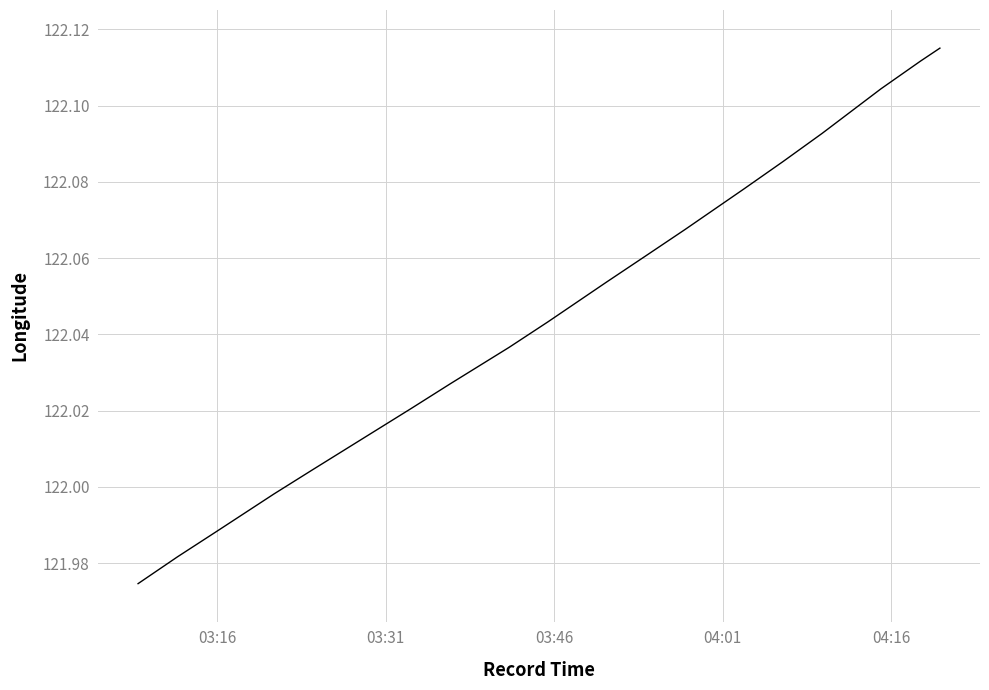

Reading left to right, what are all the values shown in this chart?

122.0	122.0	122.0	122.0	122.0	122.0	122.0	122.0	122.0	122.1	122.1	122.1	122.1	122.1	122.1	122.1	122.1	122.1